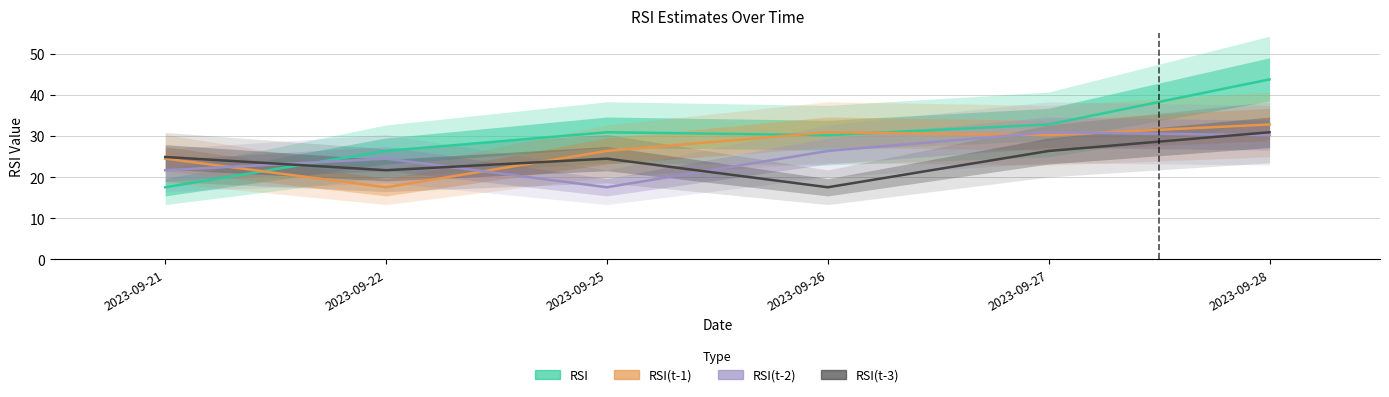

True or false: RSI(t-3) has more than 1 points higher than both neighbors.

False